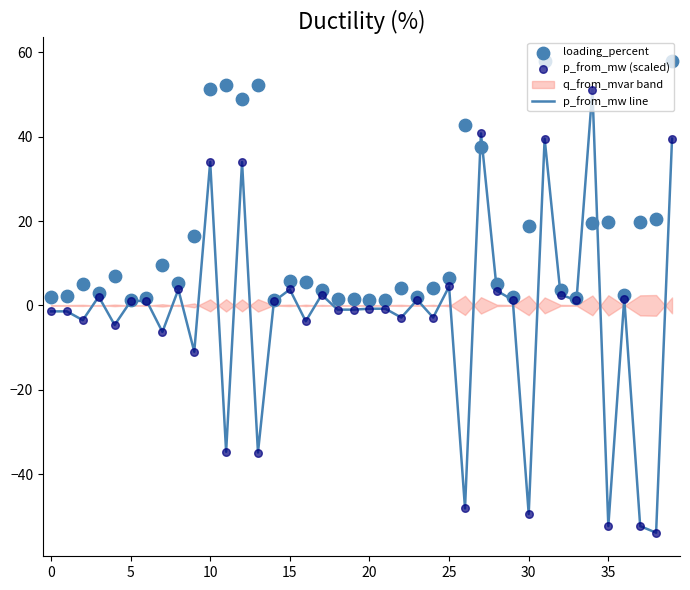

What is the total value across all series at 36?

5.8